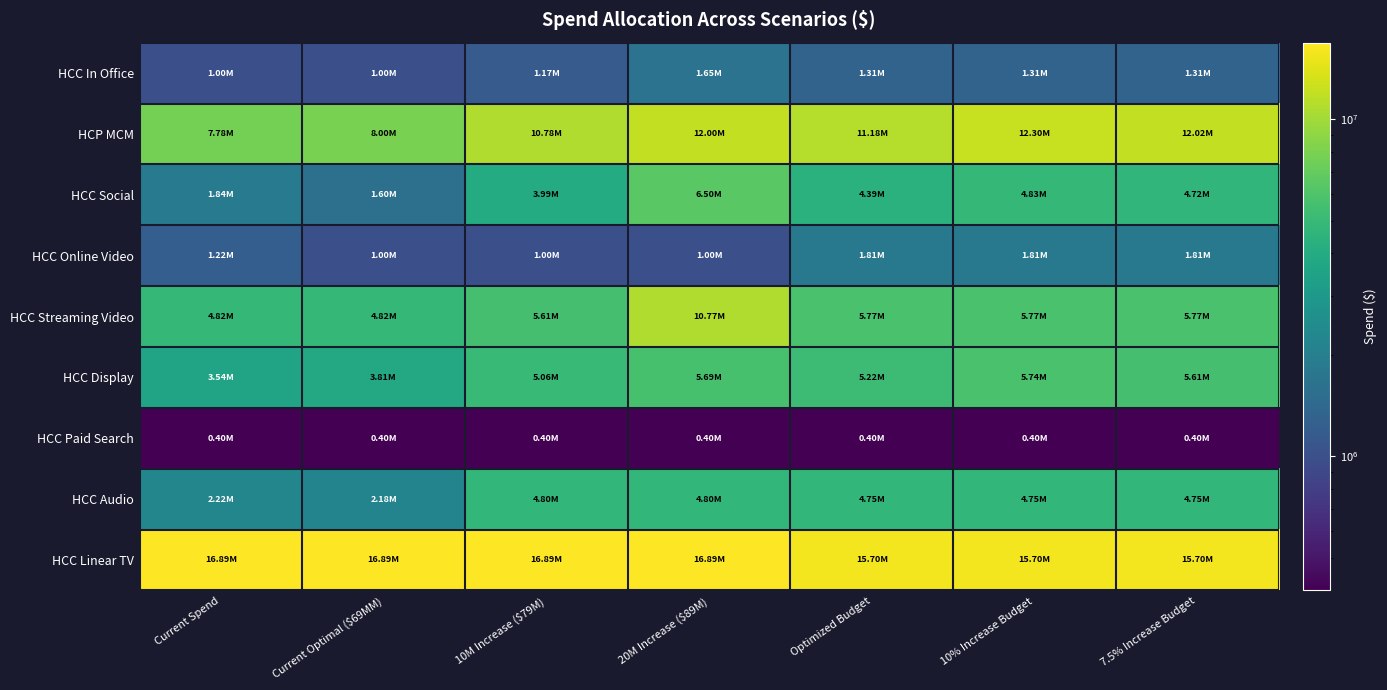

How many categories are shown in the chart?

7